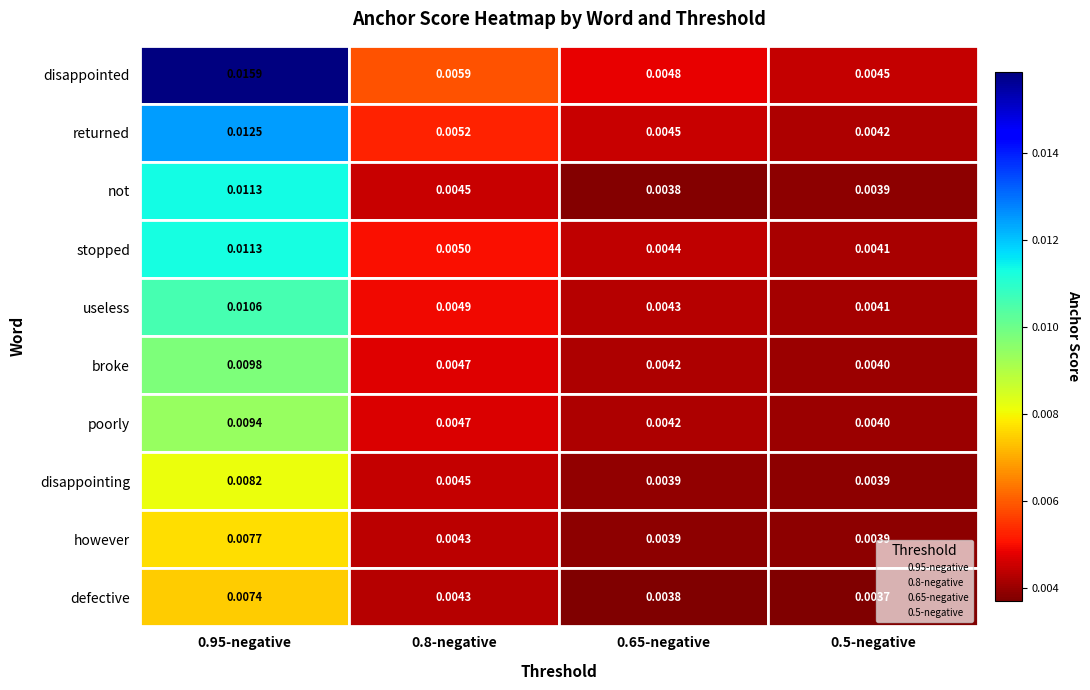

What are all the series names shown in the legend?

0.95-negative, 0.8-negative, 0.65-negative, 0.5-negative